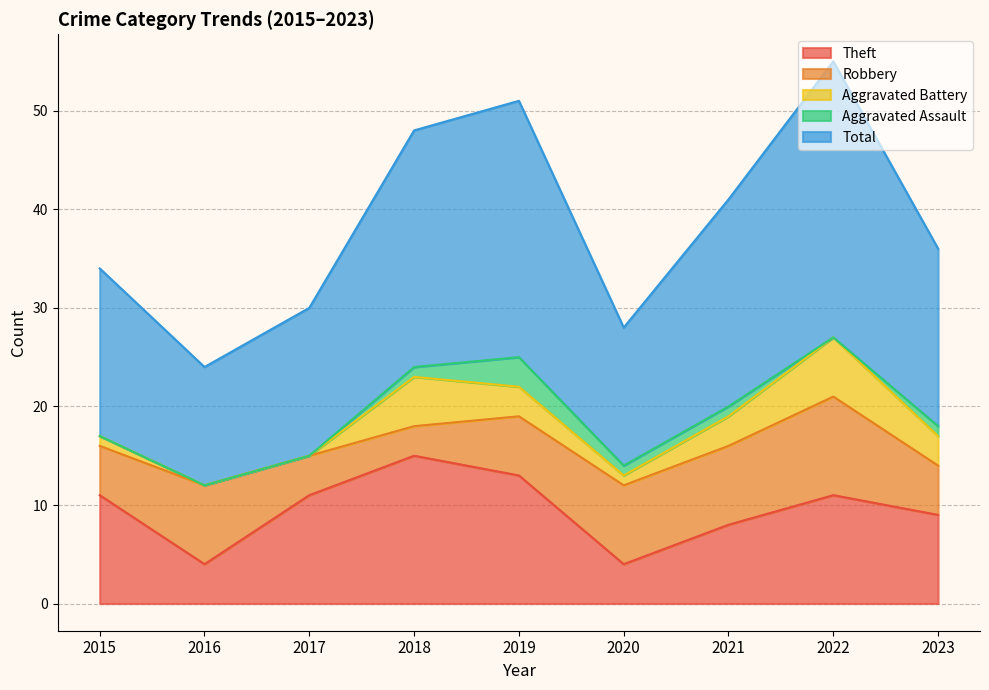

True or false: Robbery and Total intersect in this chart.

False